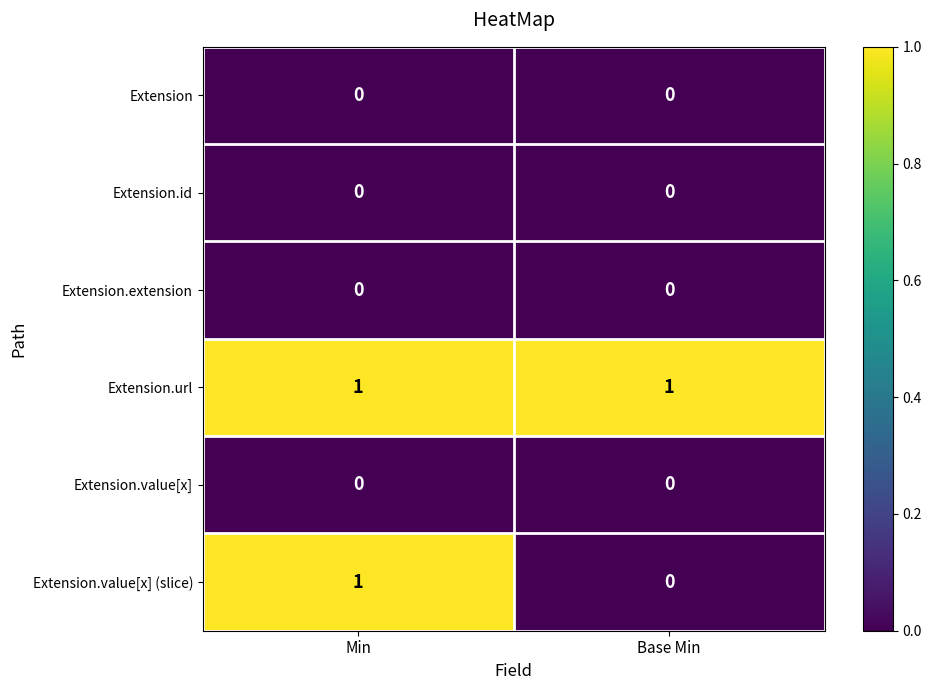

Which series has the largest range (max minus min)?

Extension.value[x] (slice)